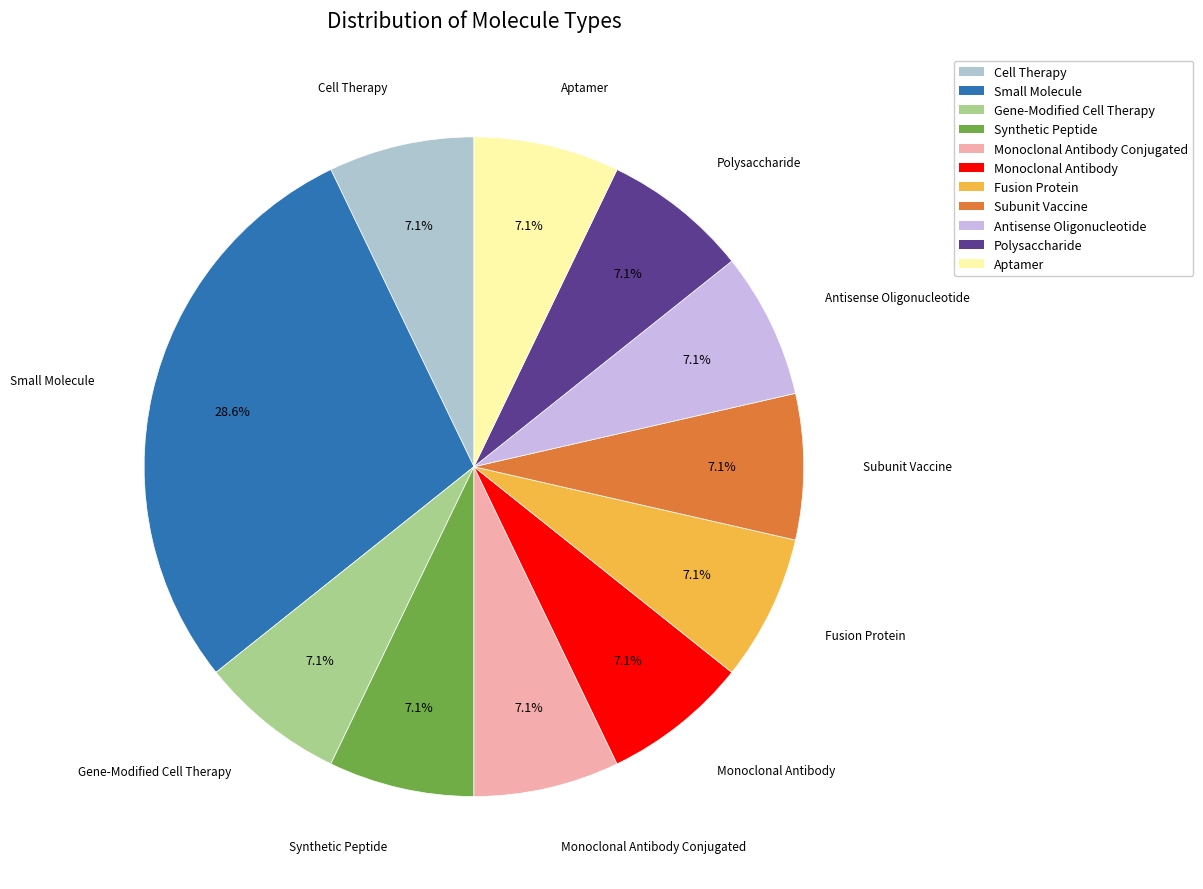

How many slices are in this pie chart?

11